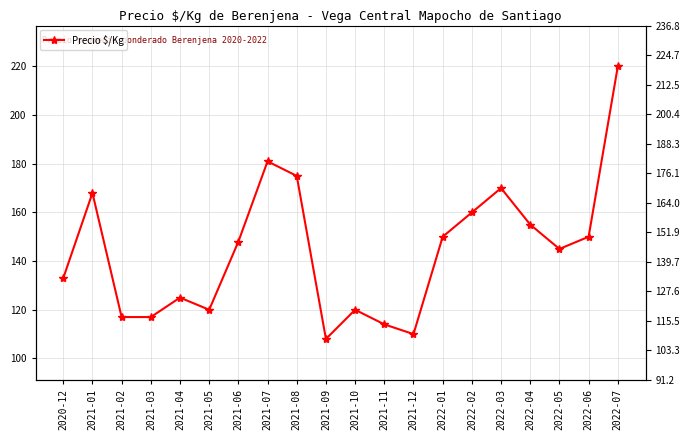

Rank the categories by value from highest to lowest.

2022-07, 2021-07, 2021-08, 2022-03, 2021-01, 2022-02, 2022-04, 2022-01, 2022-06, 2021-06, 2022-05, 2020-12, 2021-04, 2021-05, 2021-10, 2021-02, 2021-03, 2021-11, 2021-12, 2021-09